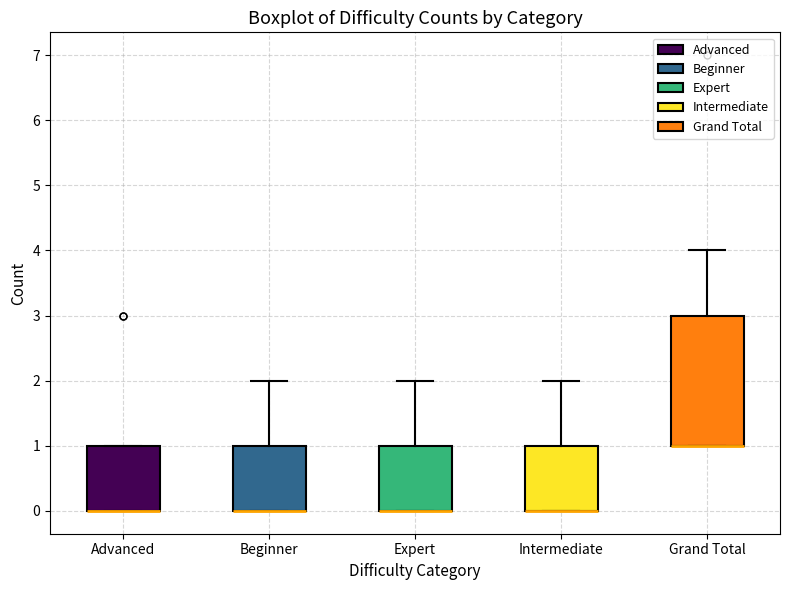

Comparing the boxes themselves (not the whiskers), which one is the tallest?

Grand Total